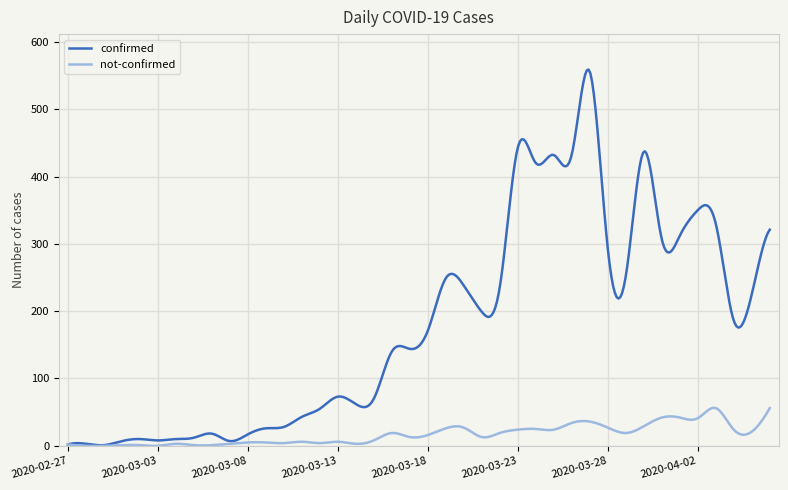

What is the maximum value shown in the chart?

559.0